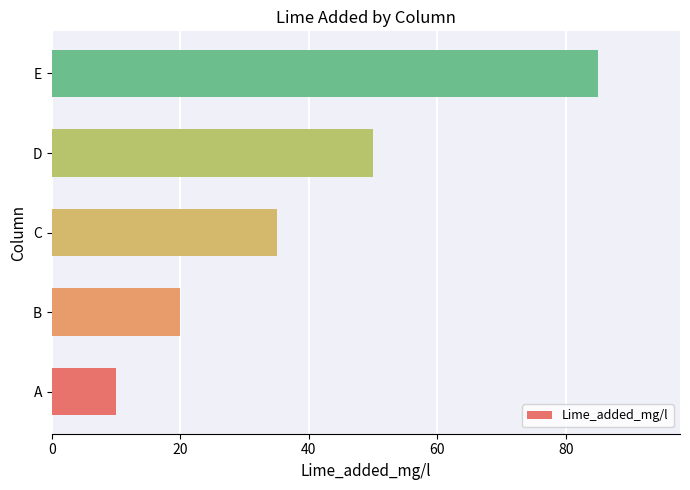

What is the sum of the values at E and B?

105